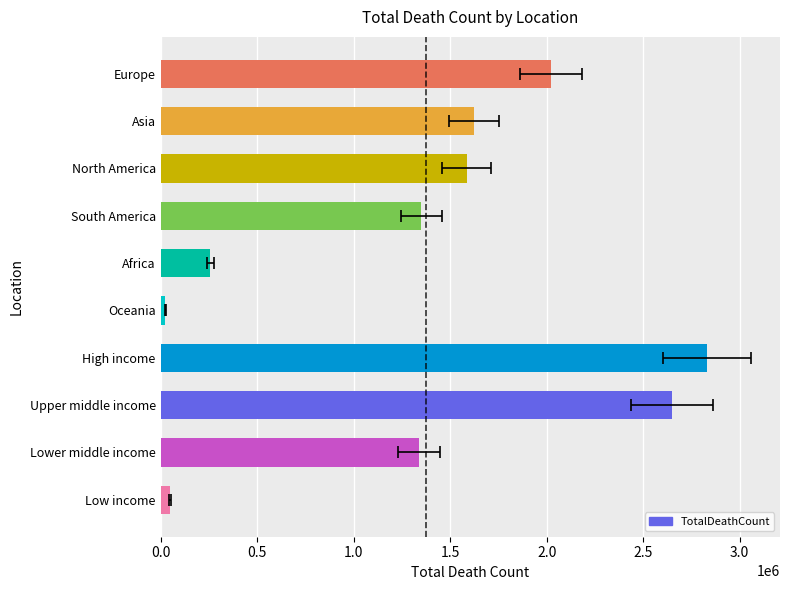

What is the approximate value at Asia?

1624789